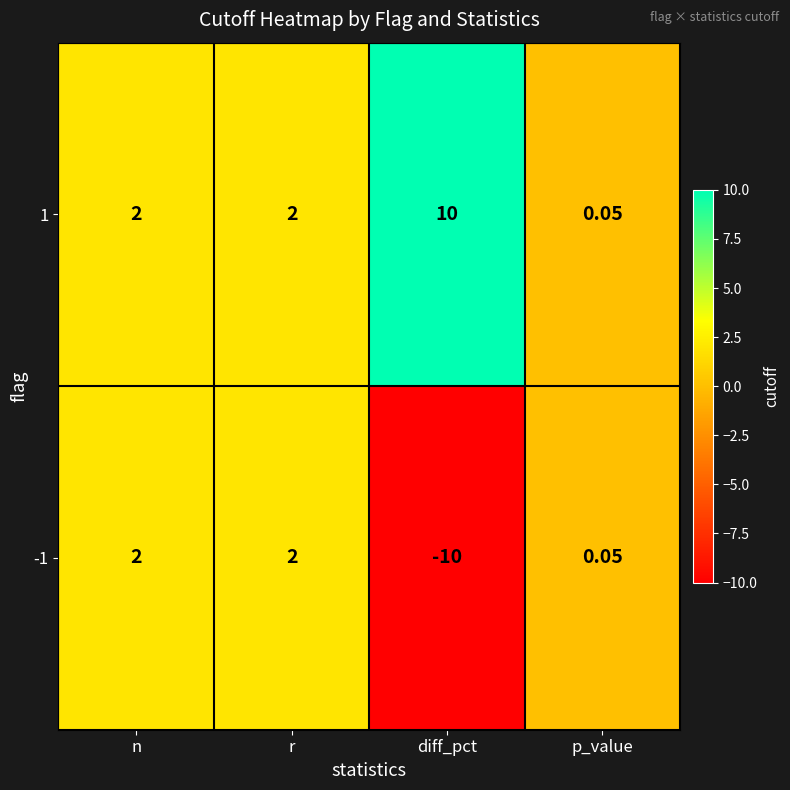

Which category has the lowest value in the 1 series?

p_value